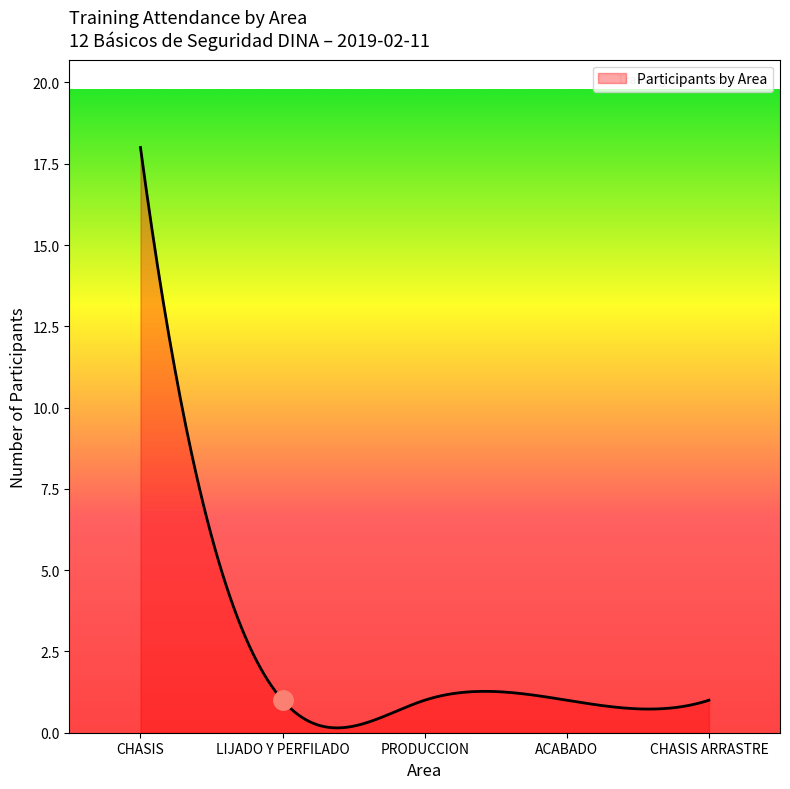

What is the difference between the maximum and minimum values?

17.9